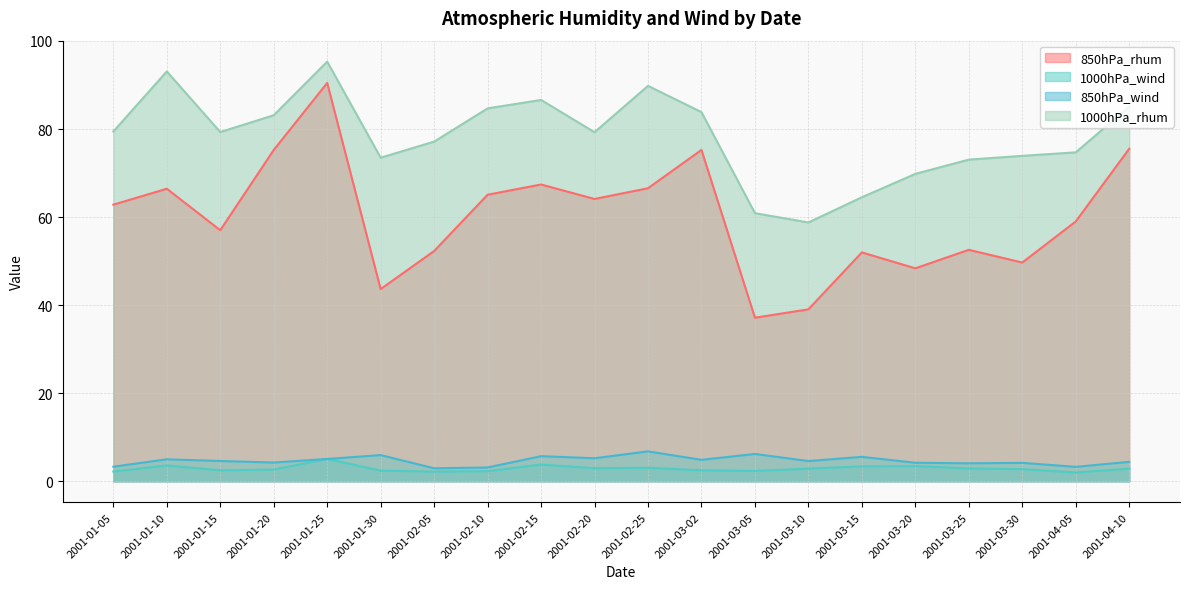

What is the difference between the highest and lowest values at 2001-01-15?

76.8